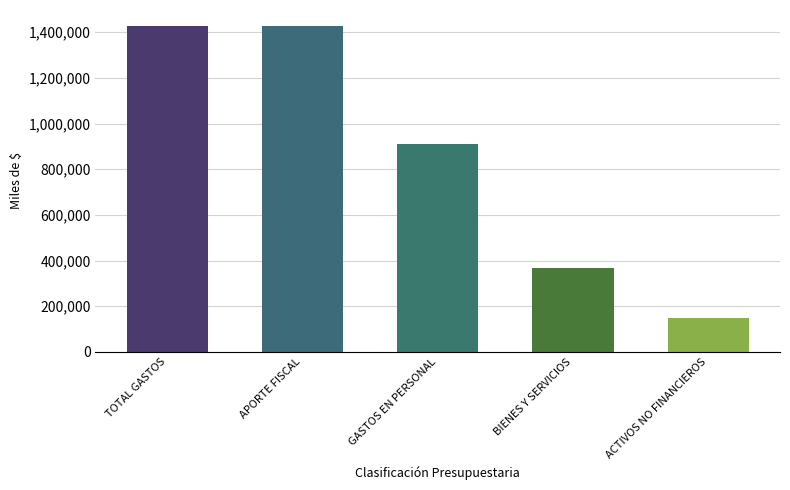

What is the difference between the maximum and minimum values?

1279313